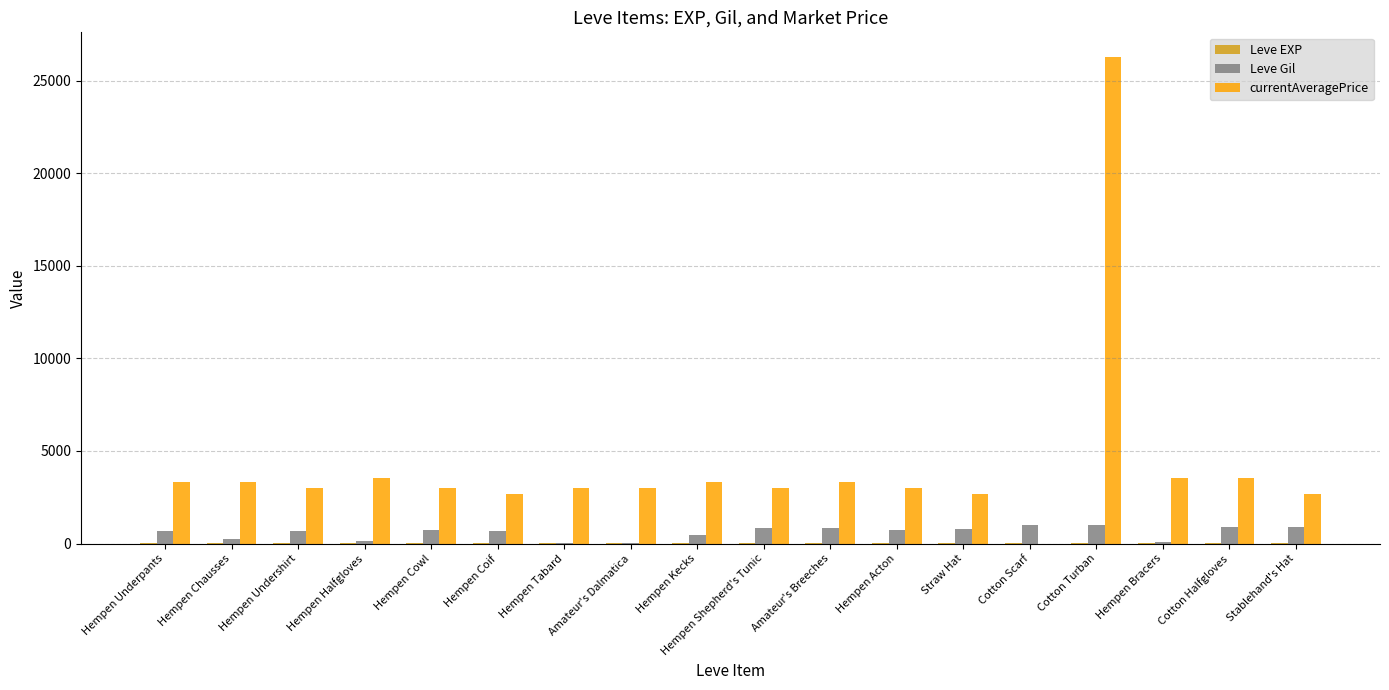

Read the Leve Gil value at Hempen Kecks, to the nearest 50.

450